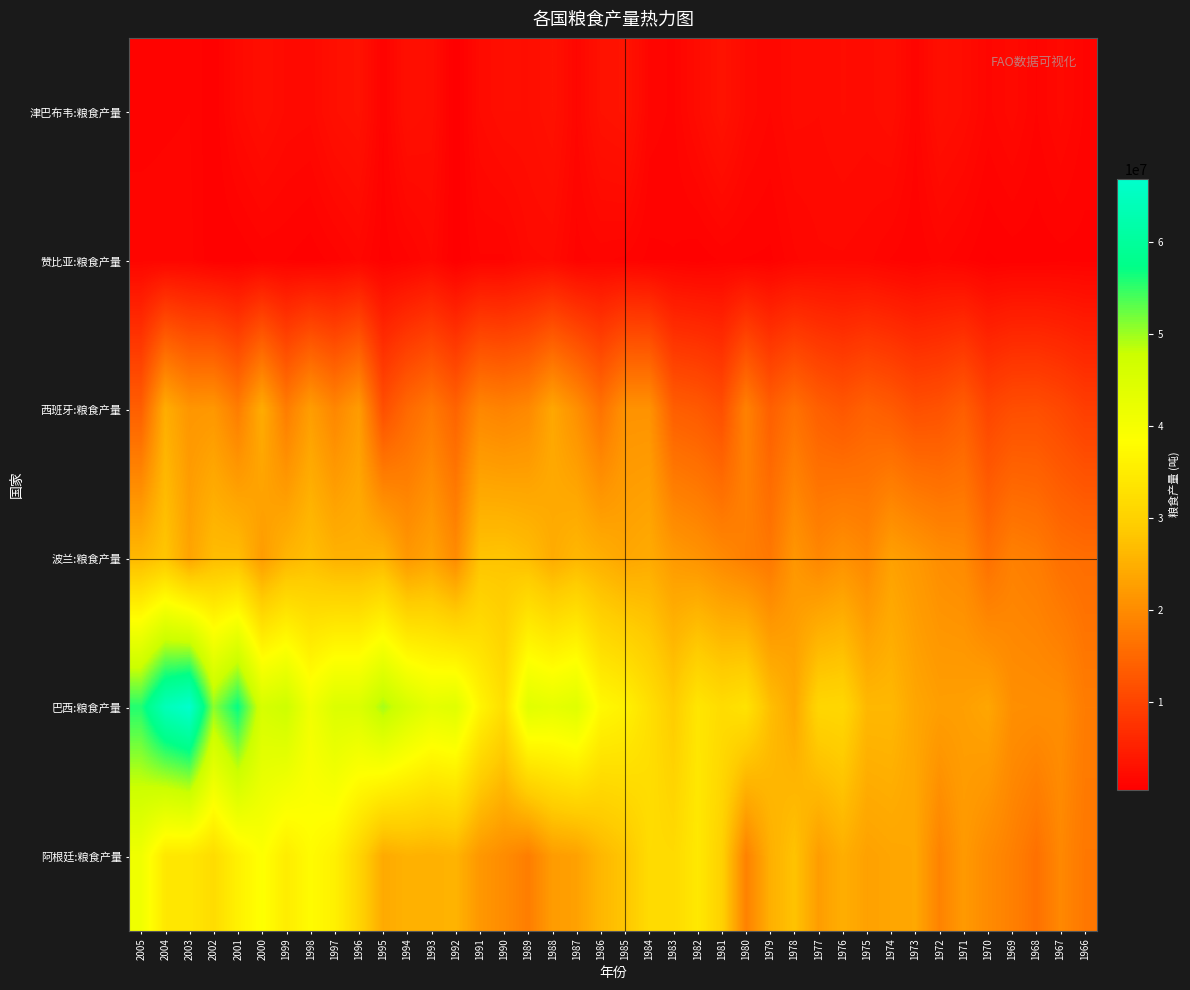

Which category has the lowest value across all series?

1992